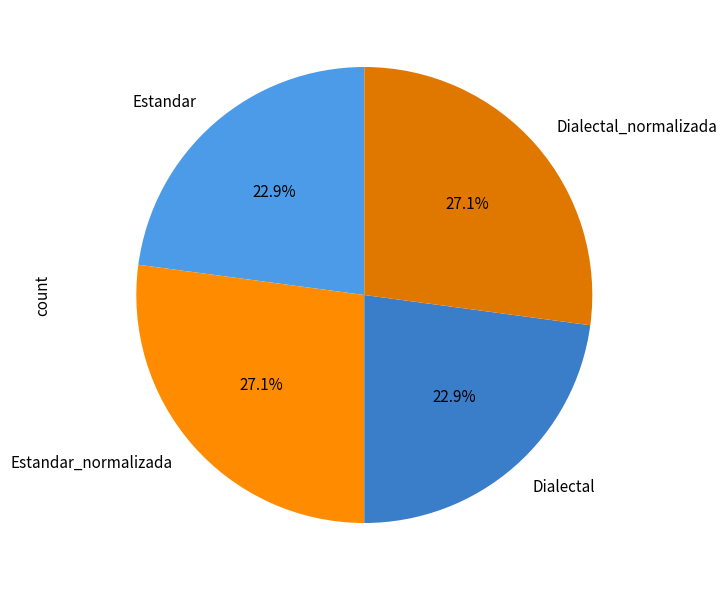

Is Dialectal_normalizada the majority of the pie?

No